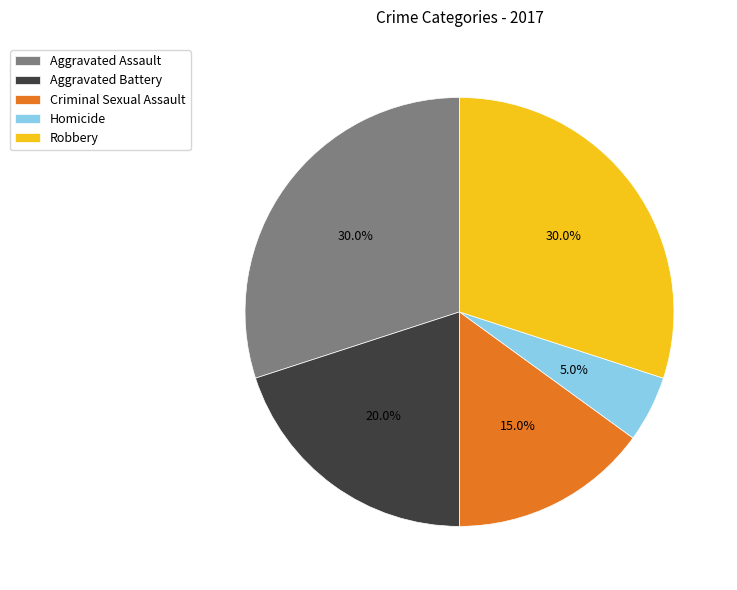

What is the ratio of the value at Aggravated Assault to the value at Criminal Sexual Assault?

2.0